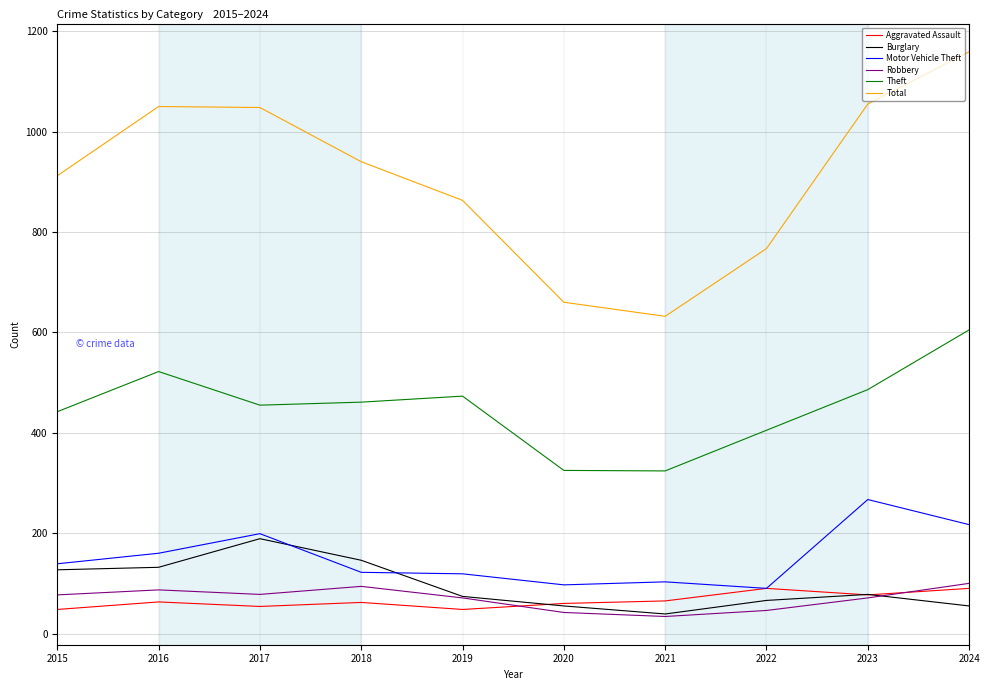

The Aggravated Assault series shows 18 at 2016. True or false?

False